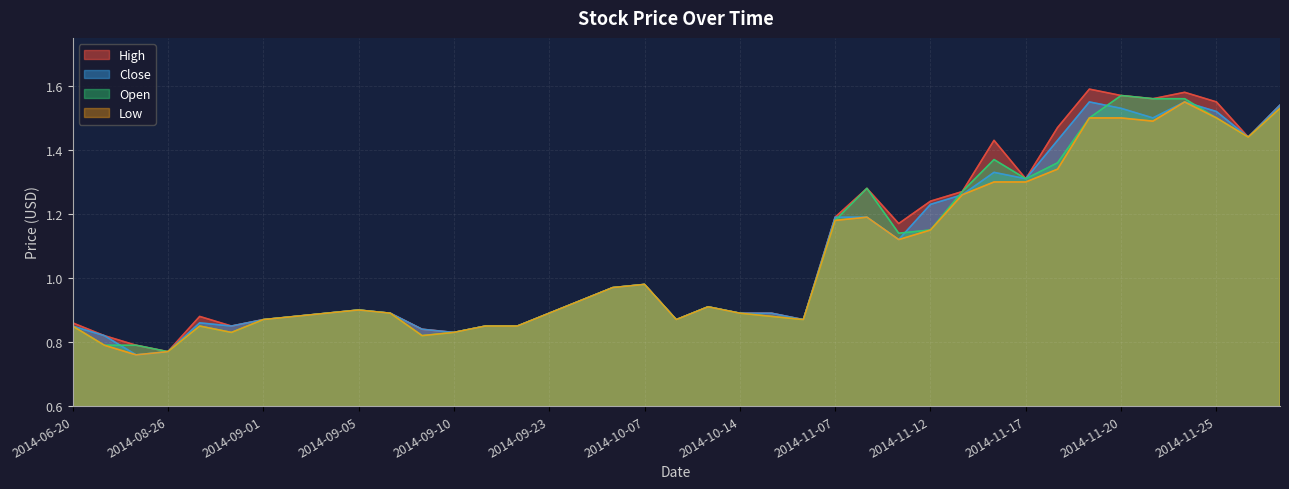

What is the smallest value displayed?

0.8